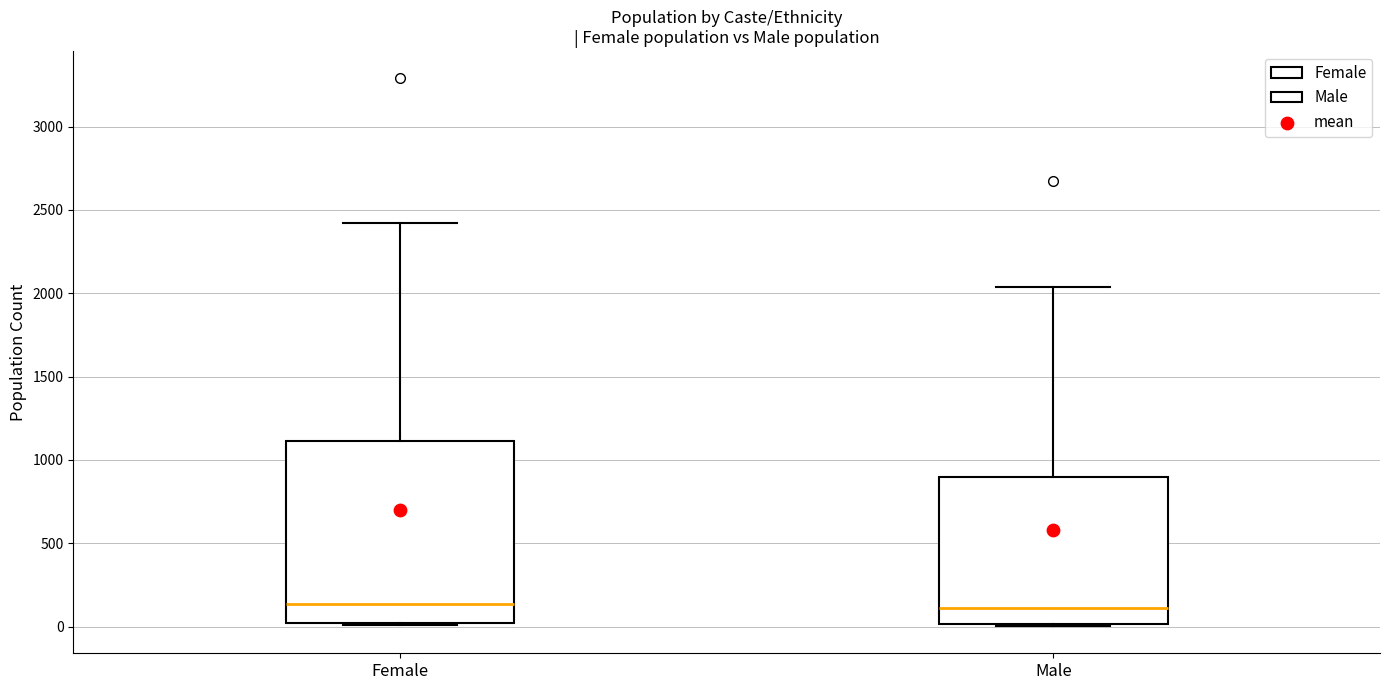

Where does the upper whisker of the box for Male end on the y-axis? The values are not printed on the chart, so give them approximately, as read against the axis.

2050